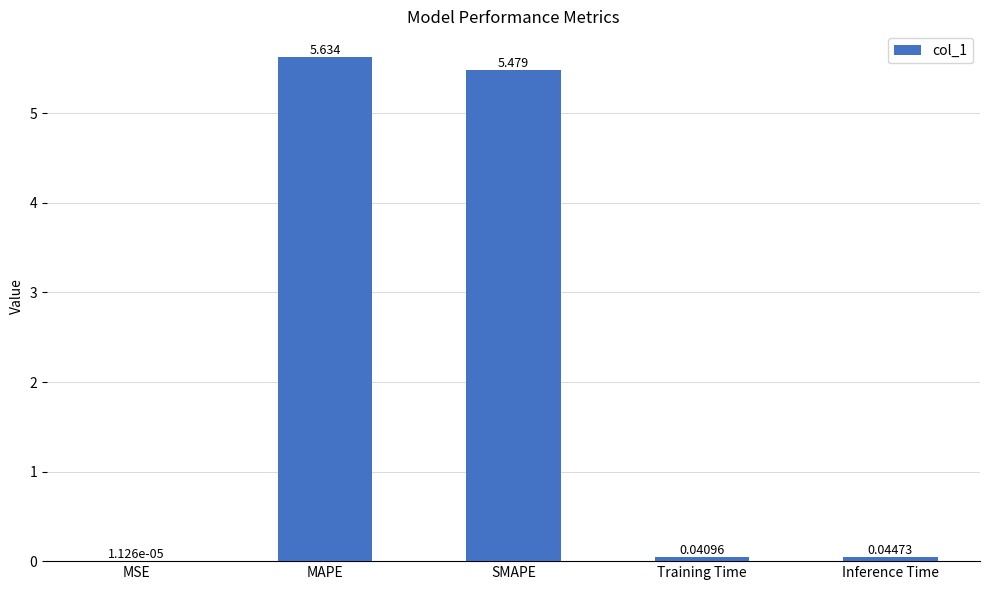

Which label corresponds to the largest value in the chart?

MAPE